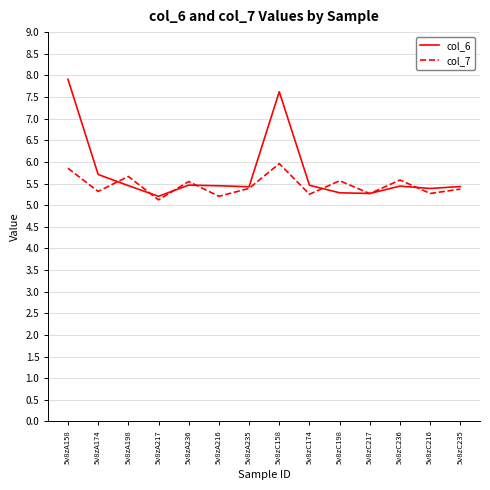

What is the approximate value of col_7 at 5v8zC236?

5.6